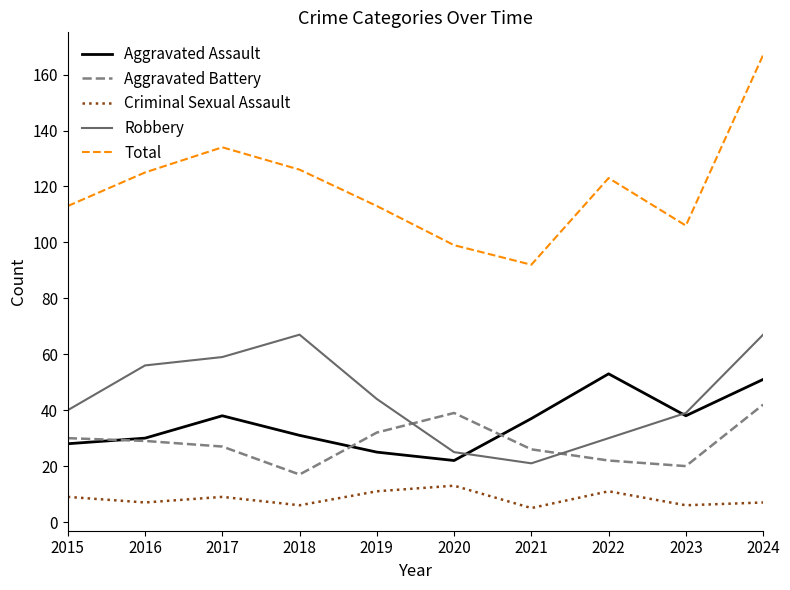

In Aggravated Assault, how many points are lower than both neighbors (excluding endpoints)?

2